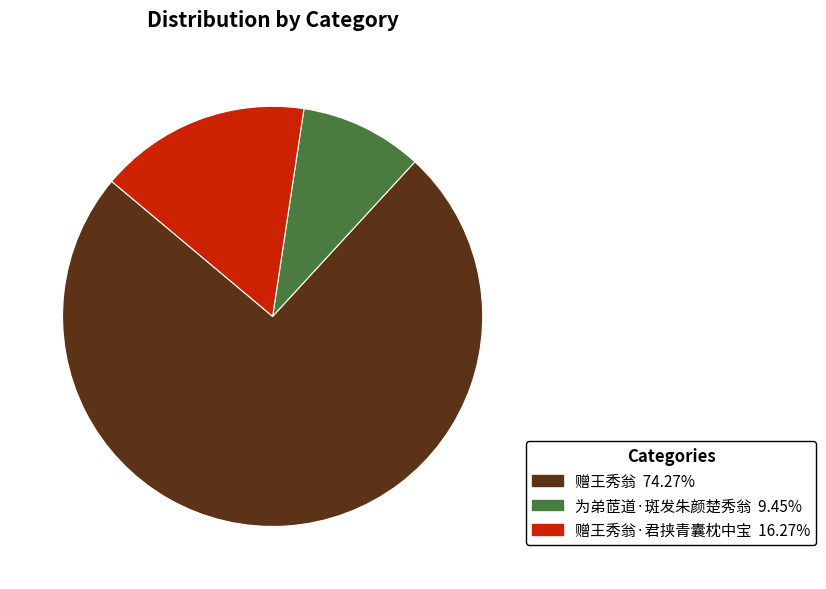

Is there any slice that represents more than half of the pie?

Yes